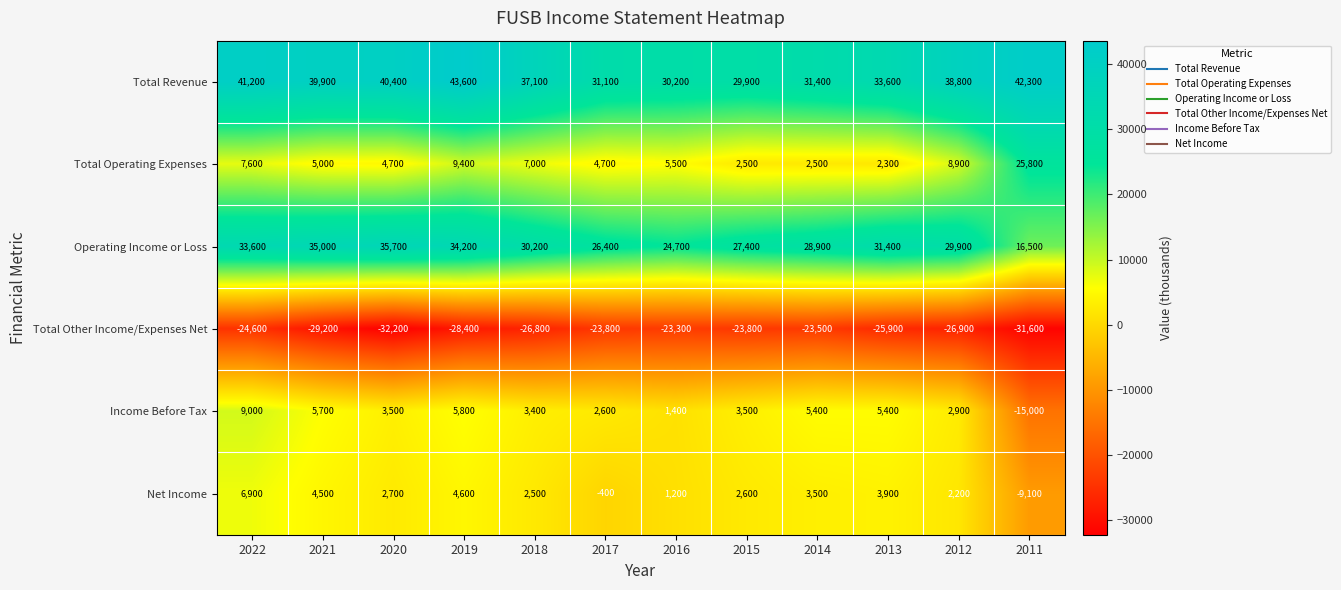

What is the total value across all series at 2019?

69200